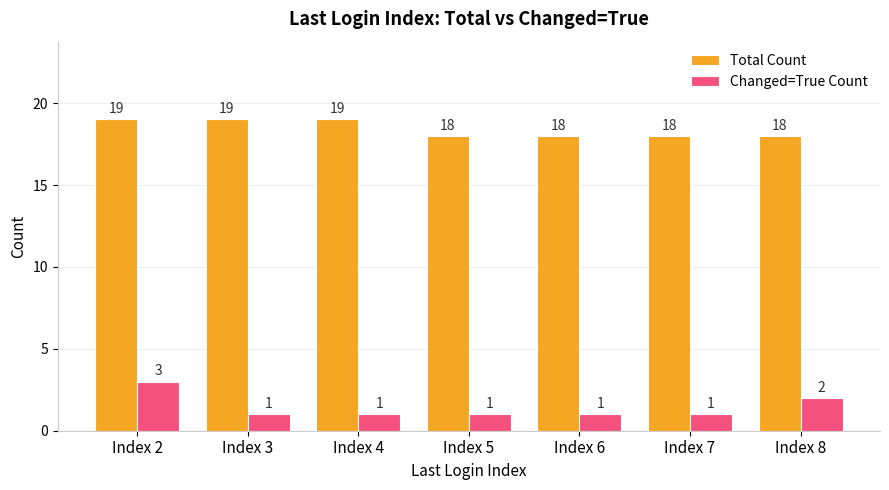

What is the total value across all series at Index 6?

19